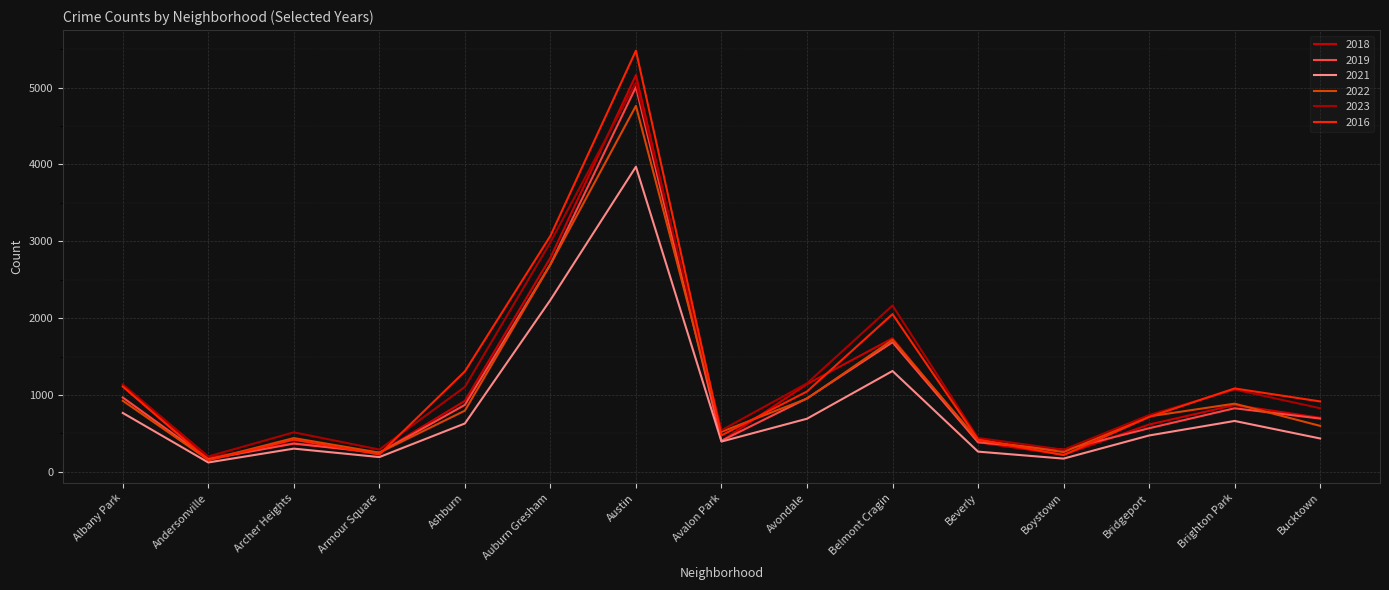

The 2021 series shows 333 at Ashburn. True or false?

False